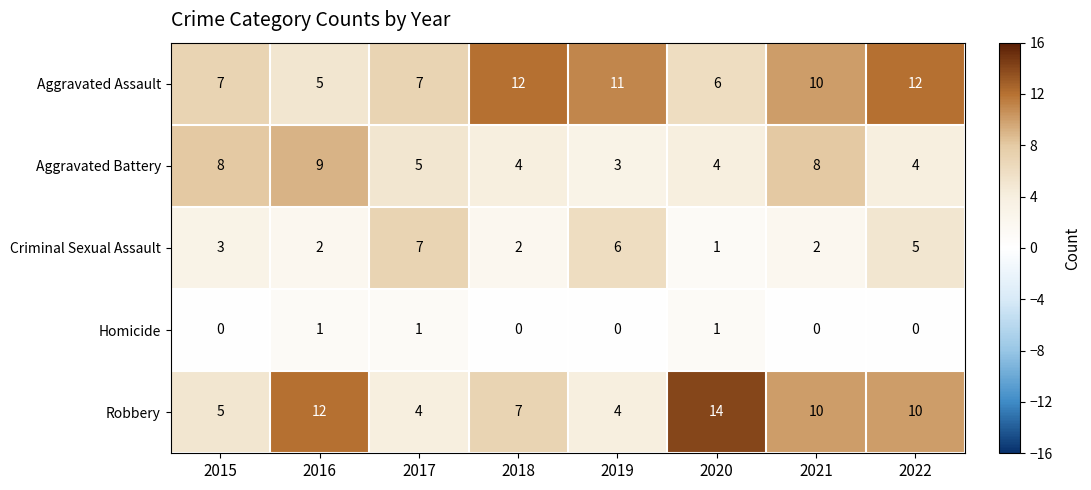

True or false: Robbery has a value of 2 at 2017.

False